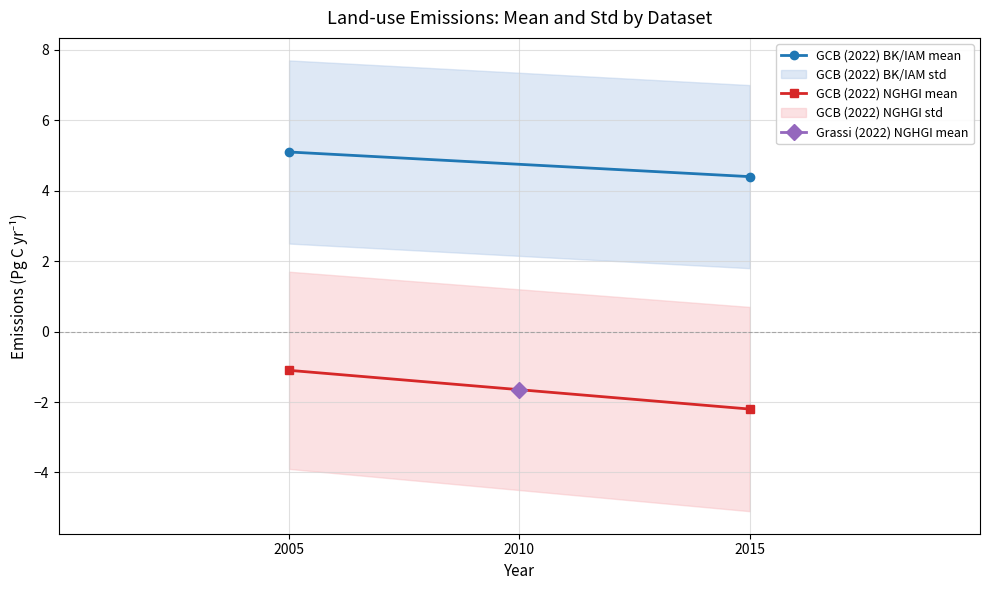

What is the maximum value shown in the chart?

5.1